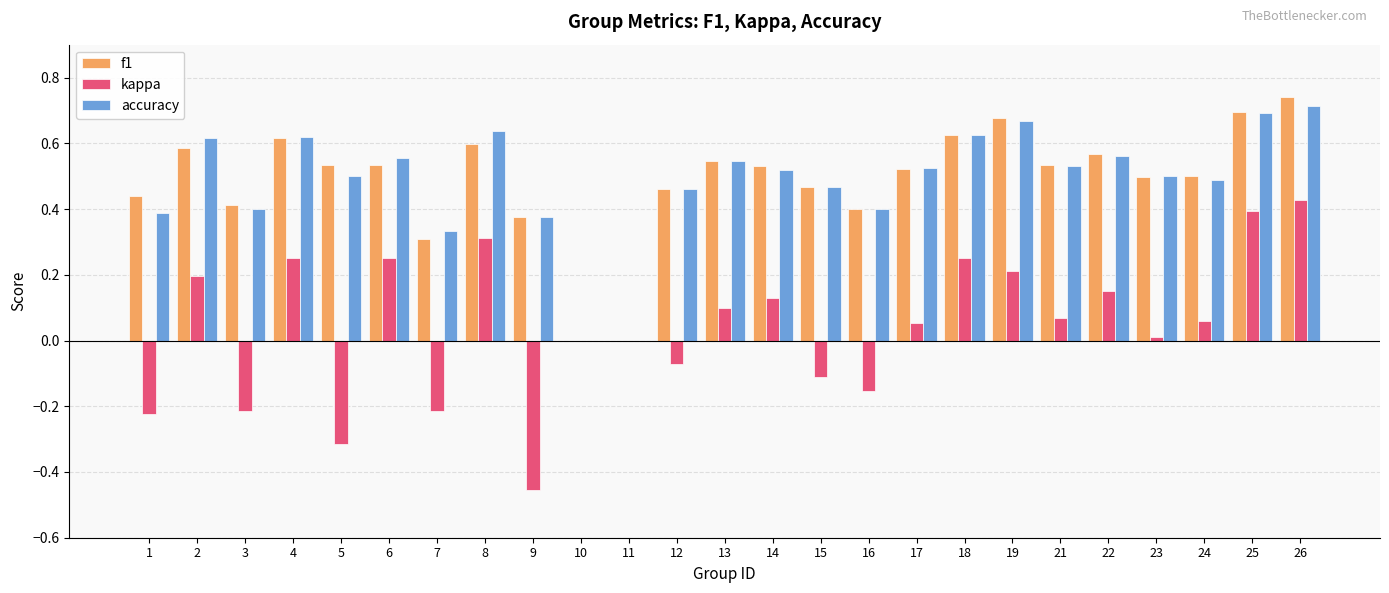

Is it true that accuracy equals 0.9 at 21?

False